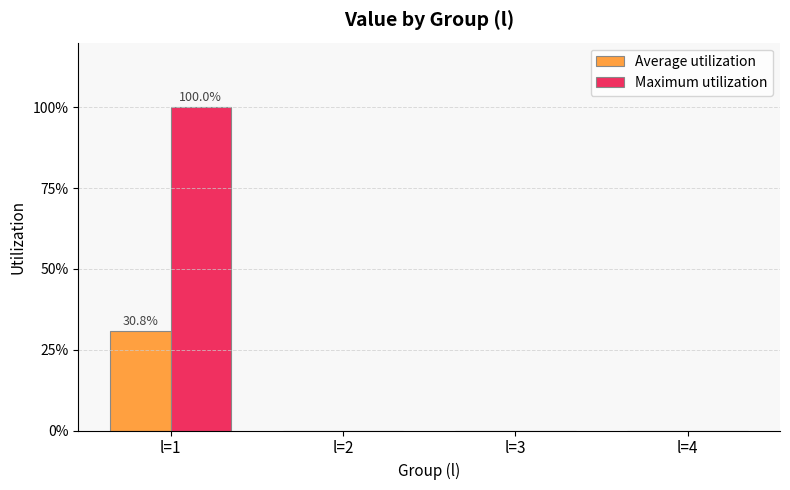

Which series changed the most between l=2 and l=3?

Average utilization